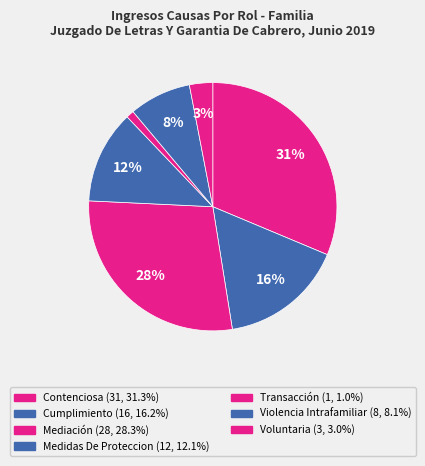

Rank the categories by value from lowest to highest.

Transacción, Voluntaria, Violencia Intrafamiliar, Medidas De Proteccion, Cumplimiento, Mediación, Contenciosa